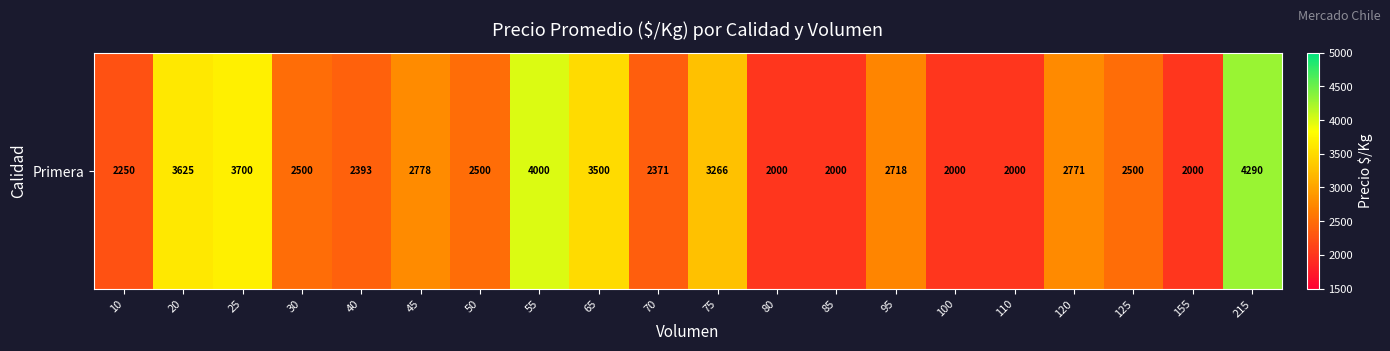

What is the difference between the maximum and minimum values?

2290